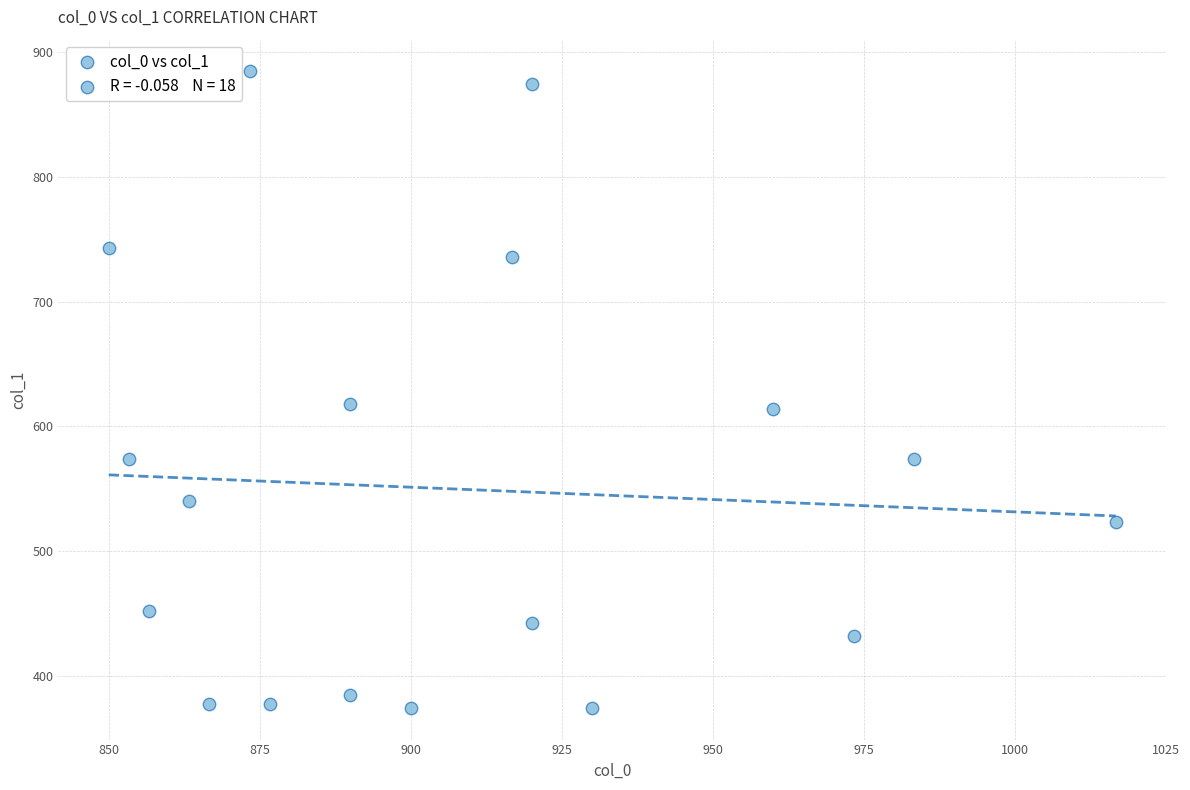

What is the range of Y values (max minus min)?

509.6